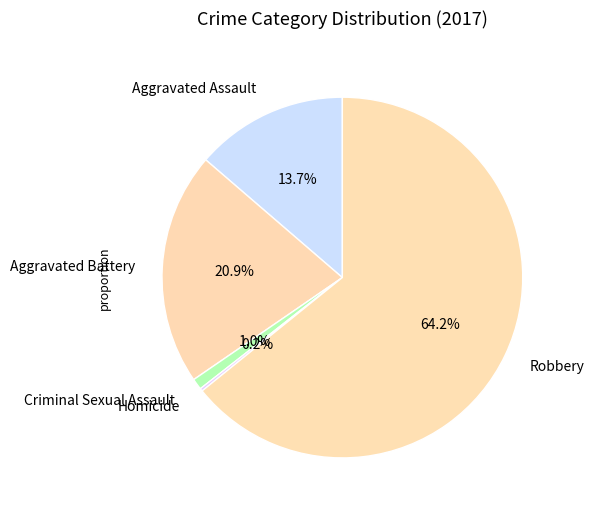

Is there a majority slice in this chart?

Yes